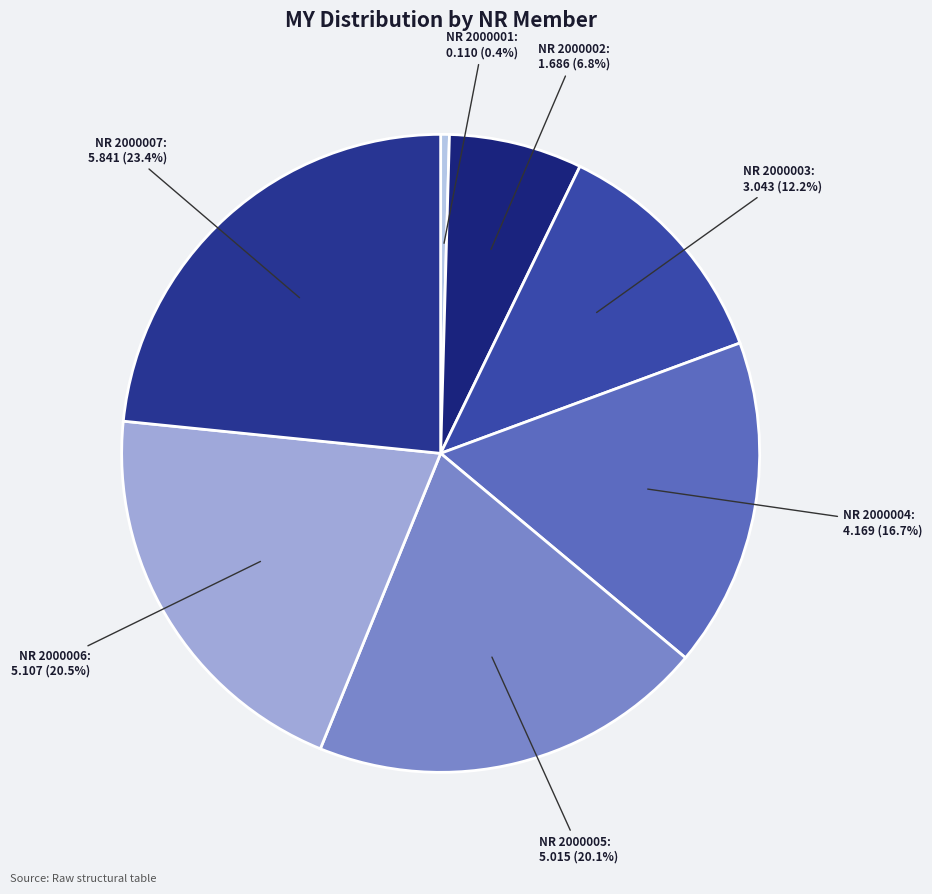

How many segments does this pie chart have?

7